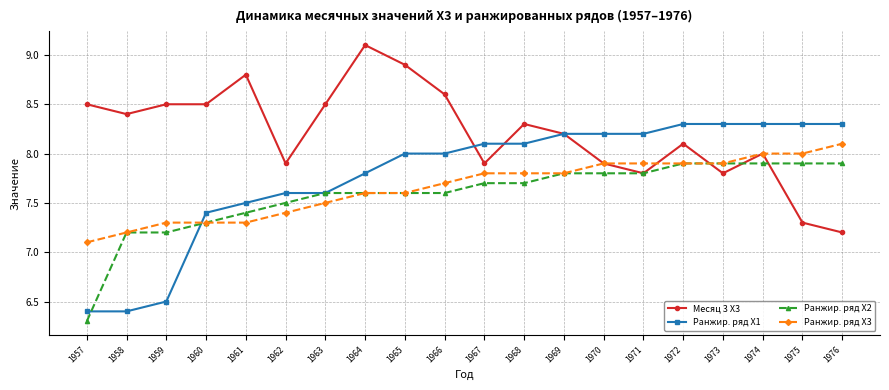

What is the value of the Месяц 3 X3 point at the 13th from the left?

8.2